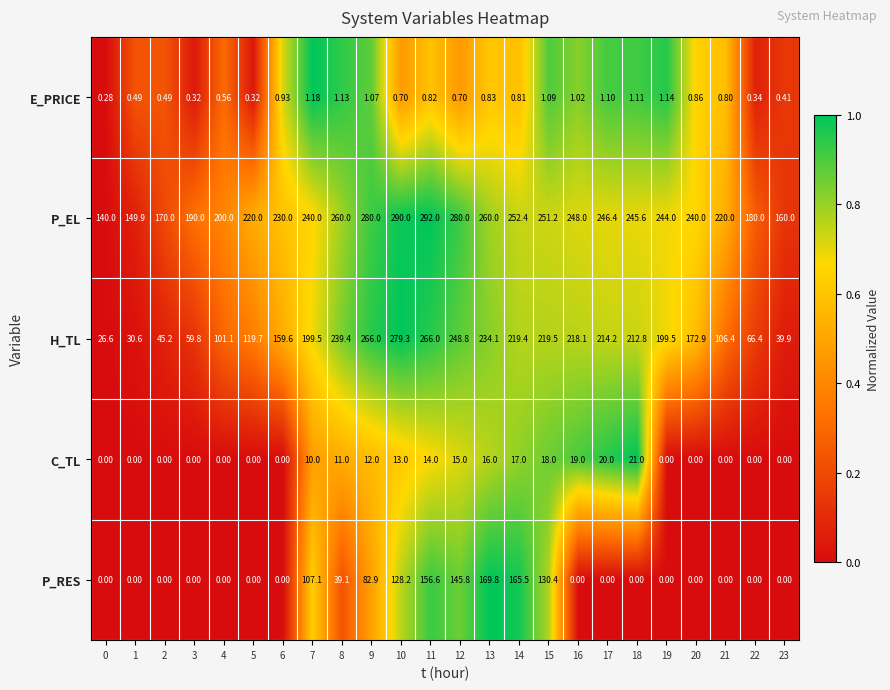

Which series changed the most between 5 and 15?

P_RES